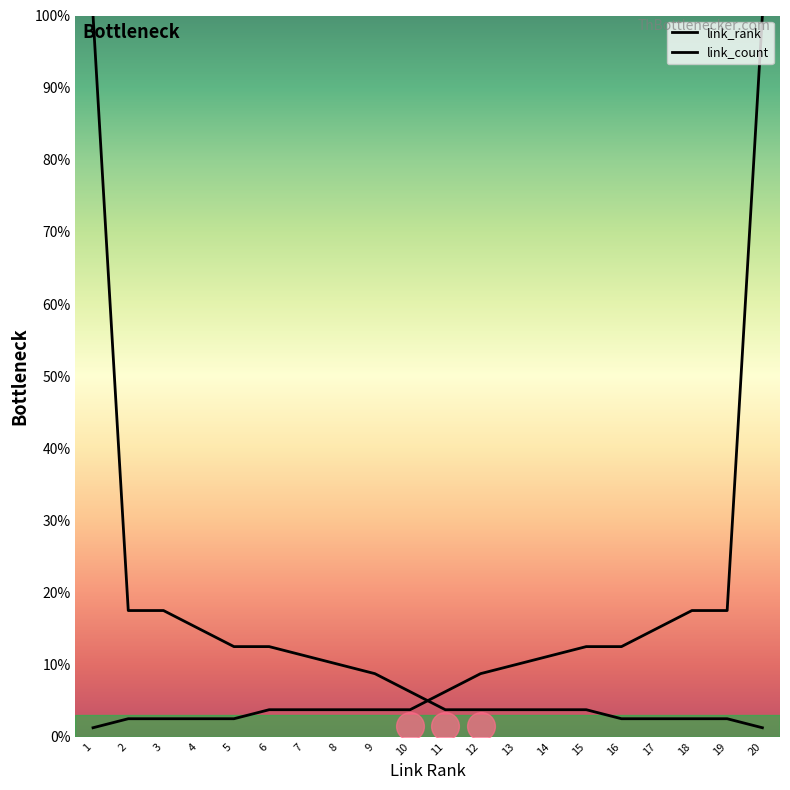

What are all the series names shown in the legend?

link_rank, link_count